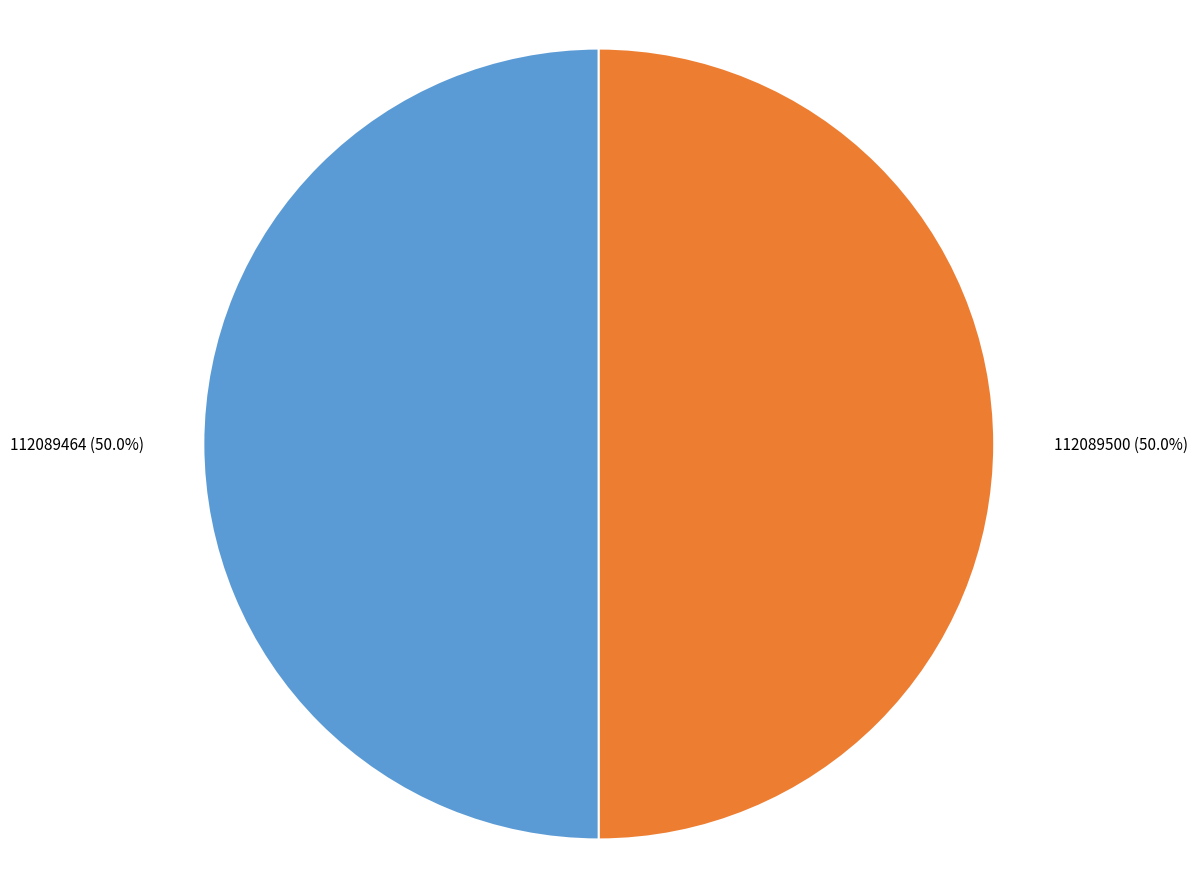

What portion of the pie excludes 112089500?

50.0%